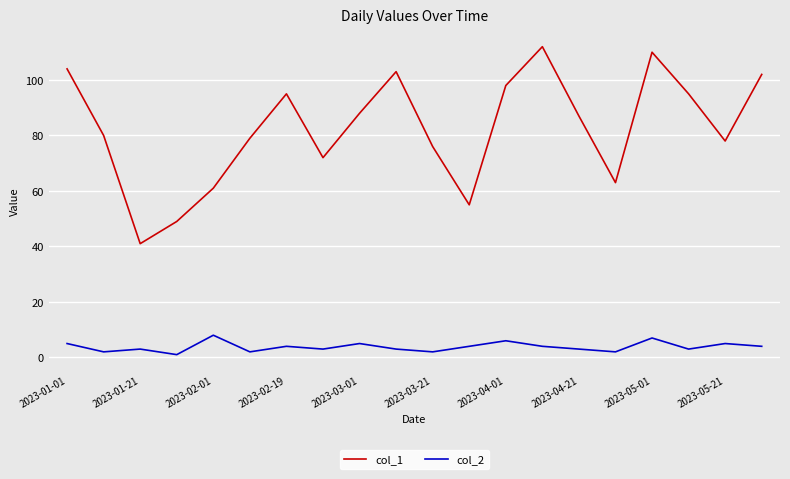

List the series in order of their peak value, lowest first.

col_2, col_1